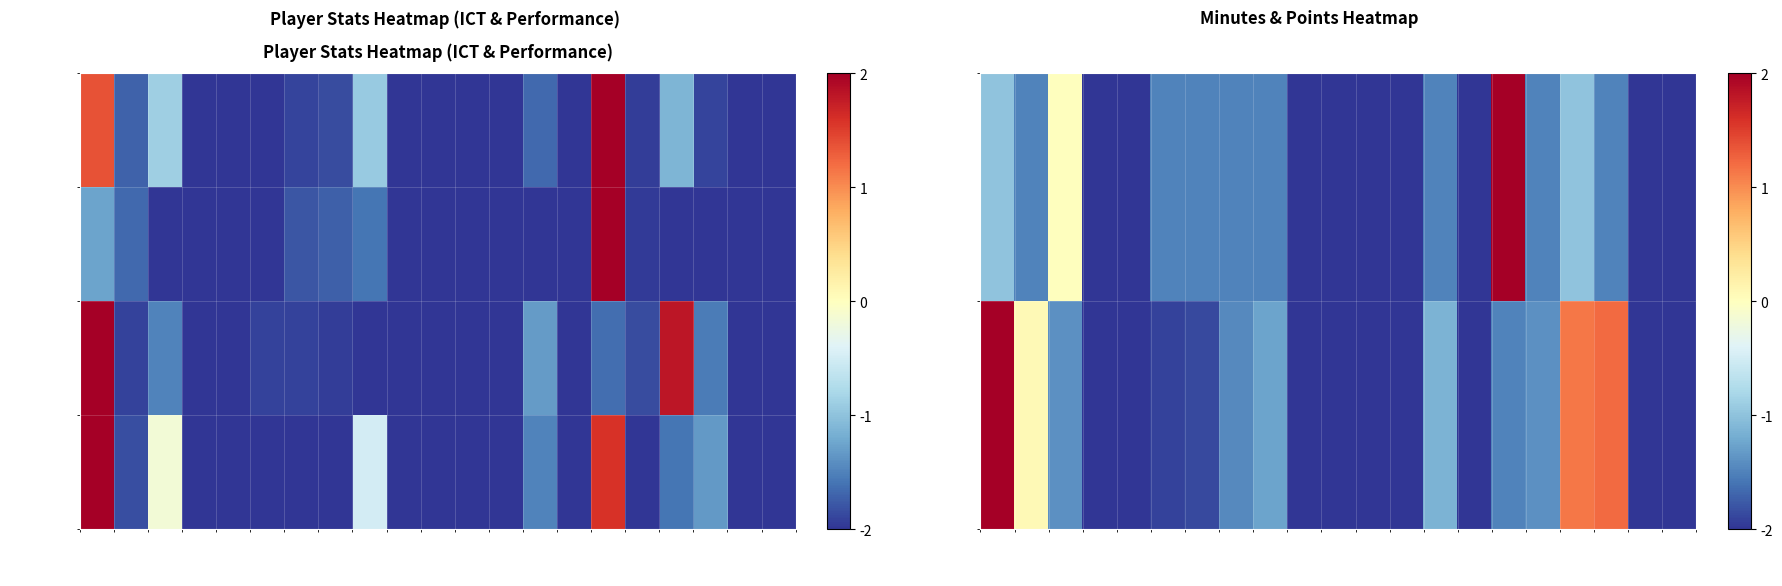

What is the difference between the second highest and minimum values in the creativity series?

3.8